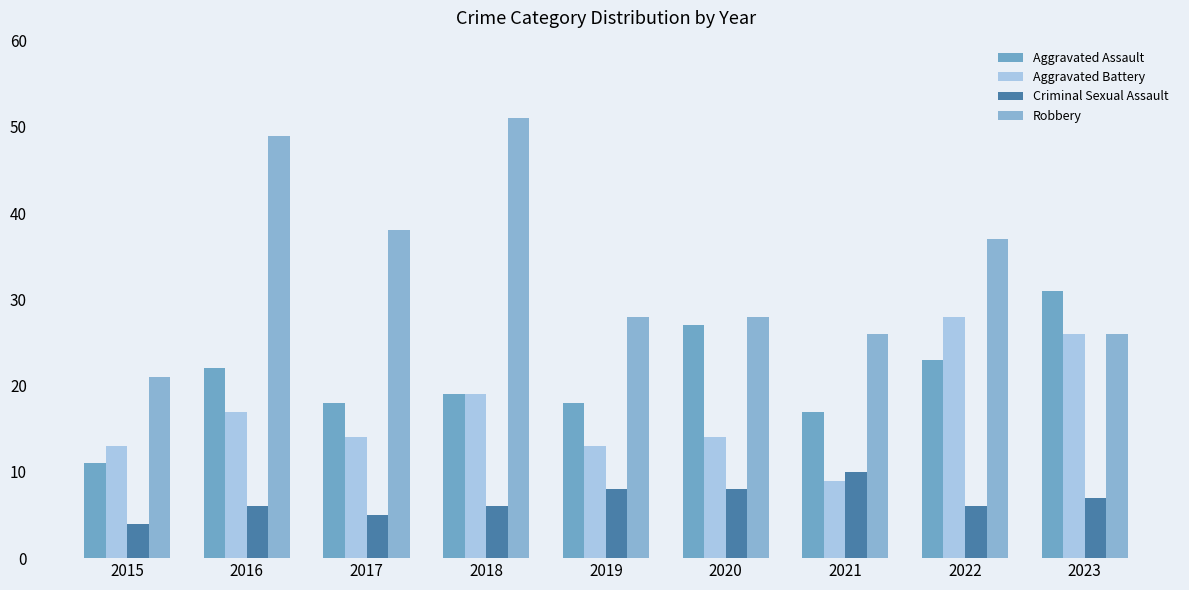

What is the smallest value displayed?

4